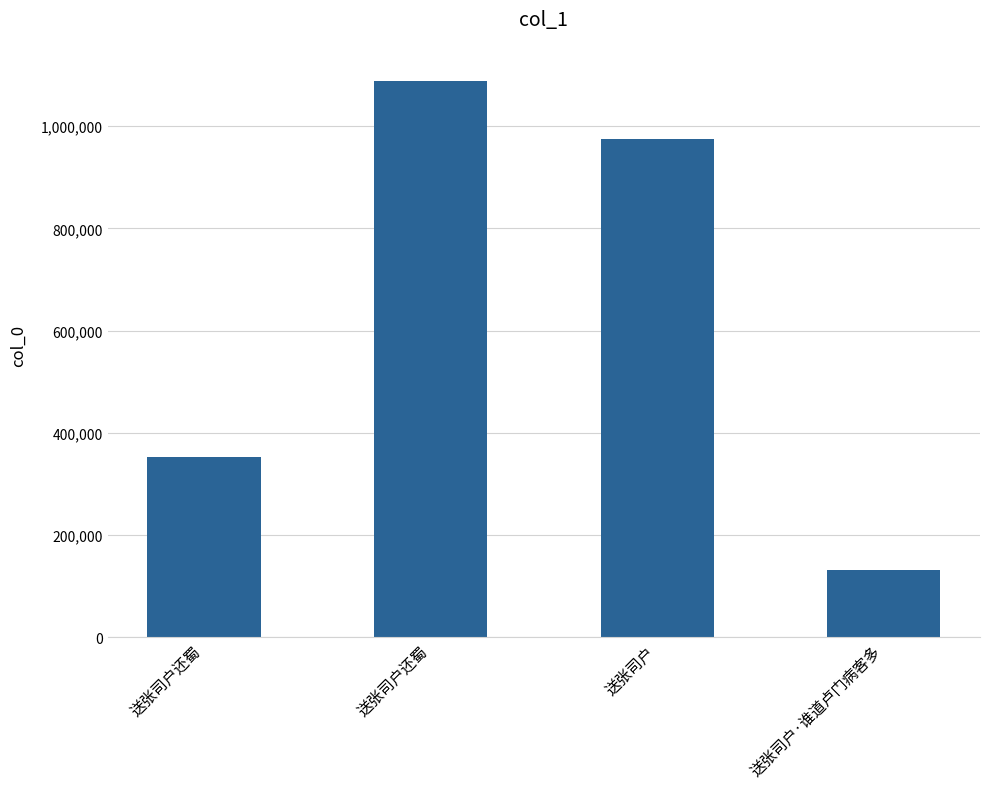

What is the change in value from 送张司户还蜀 to 送张司户·谁道卢门病客多?

-219315